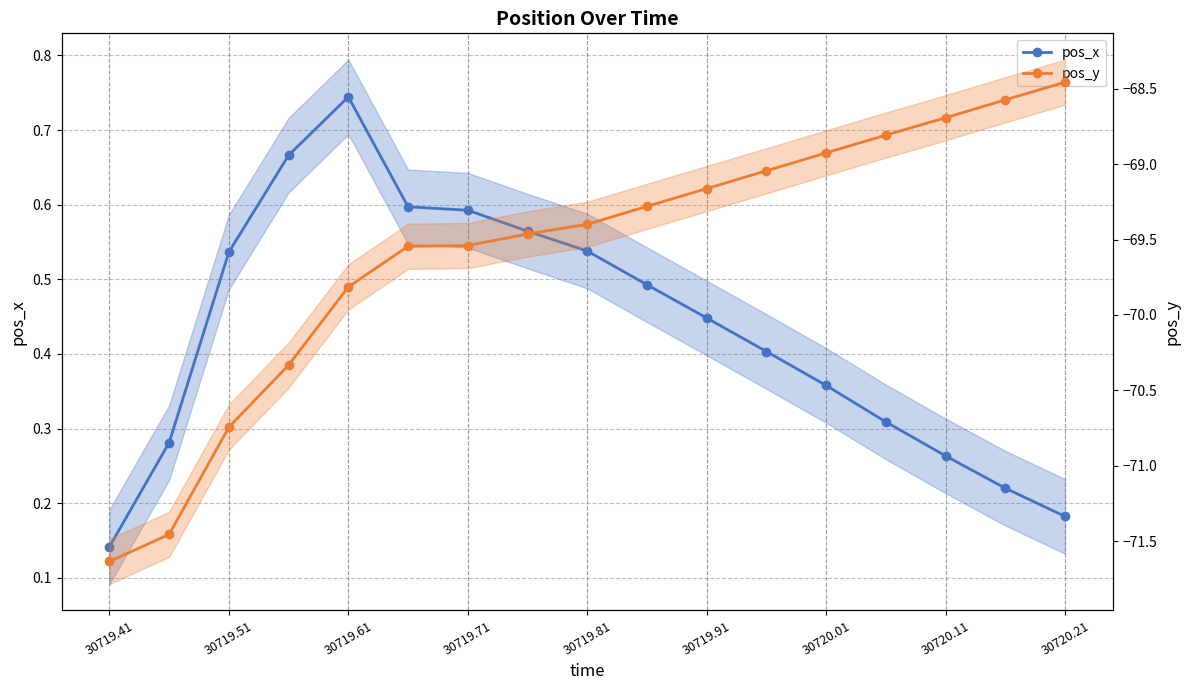

What is the total value across all series at 15?

-68.4